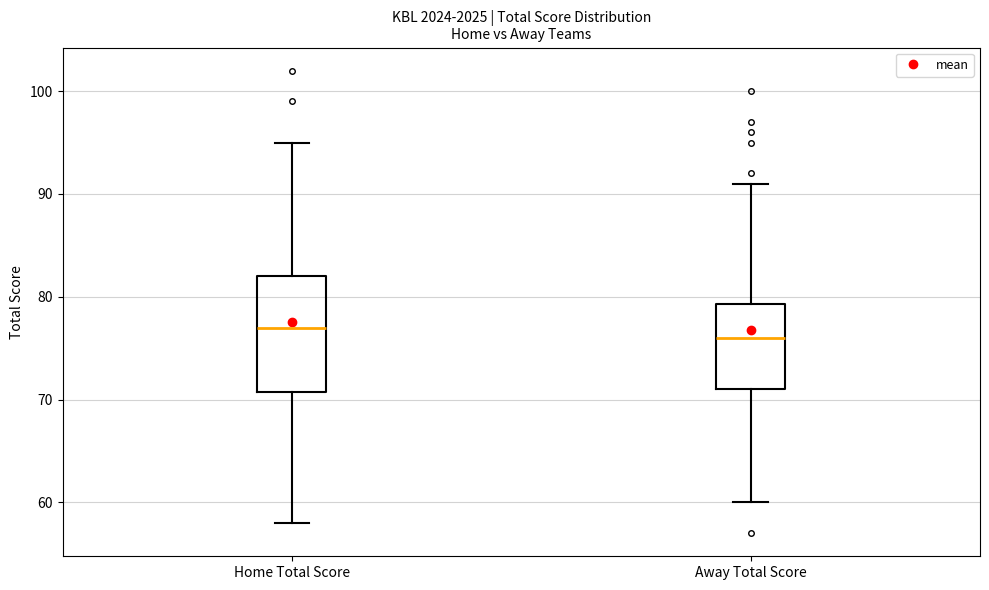

Which box has the highest median line?

Home Total Score